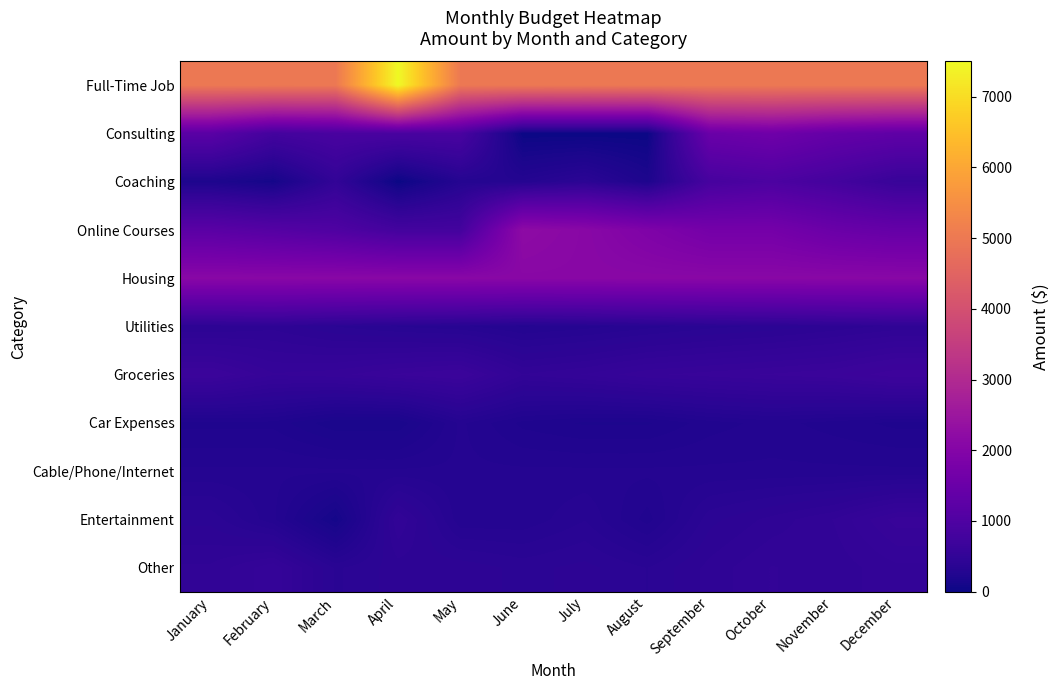

What is the spread (max minus min) of values at March?

4900